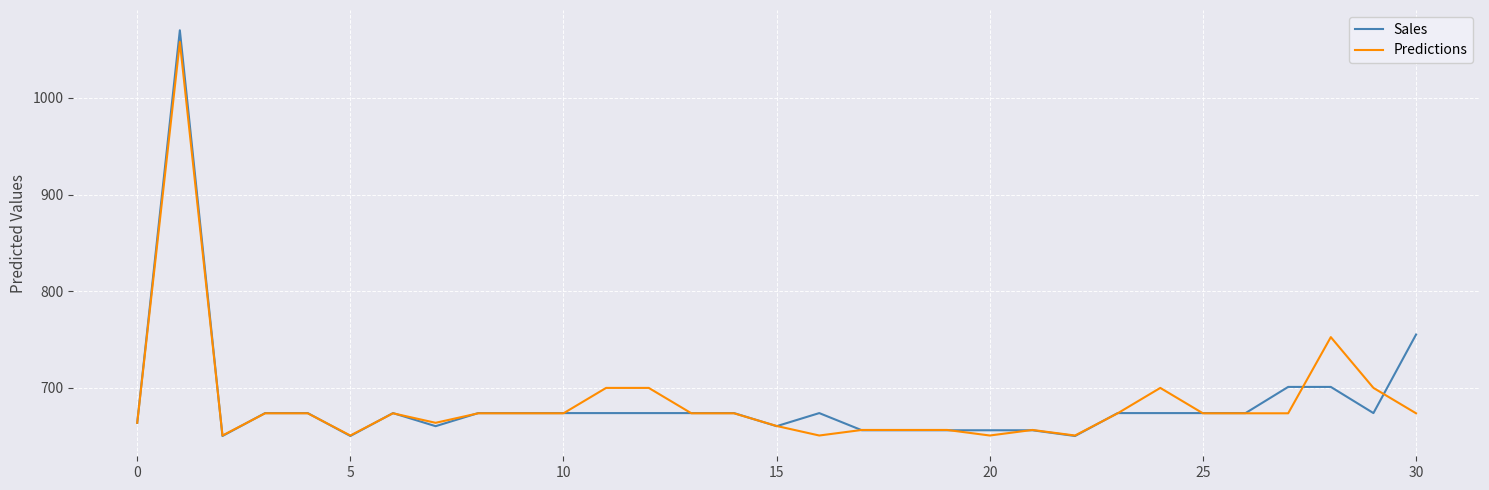

What is the maximum value shown in the chart?

1070.0